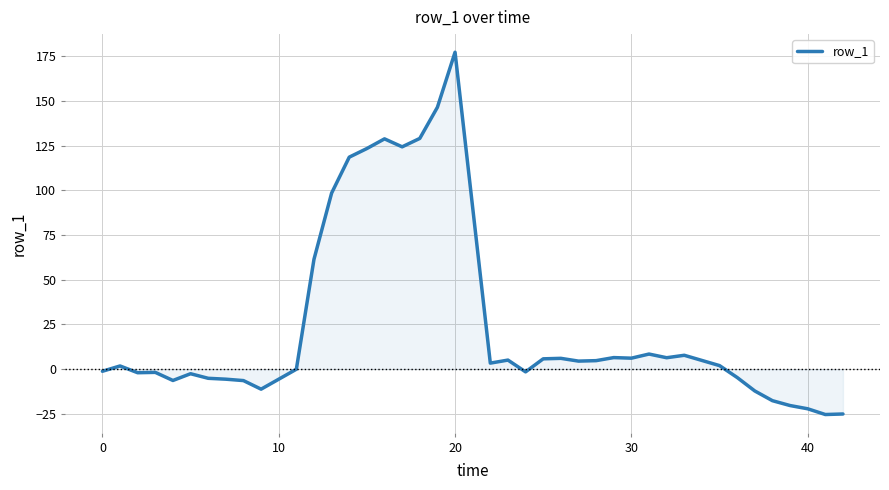

What is the difference between the maximum and minimum values?

202.5